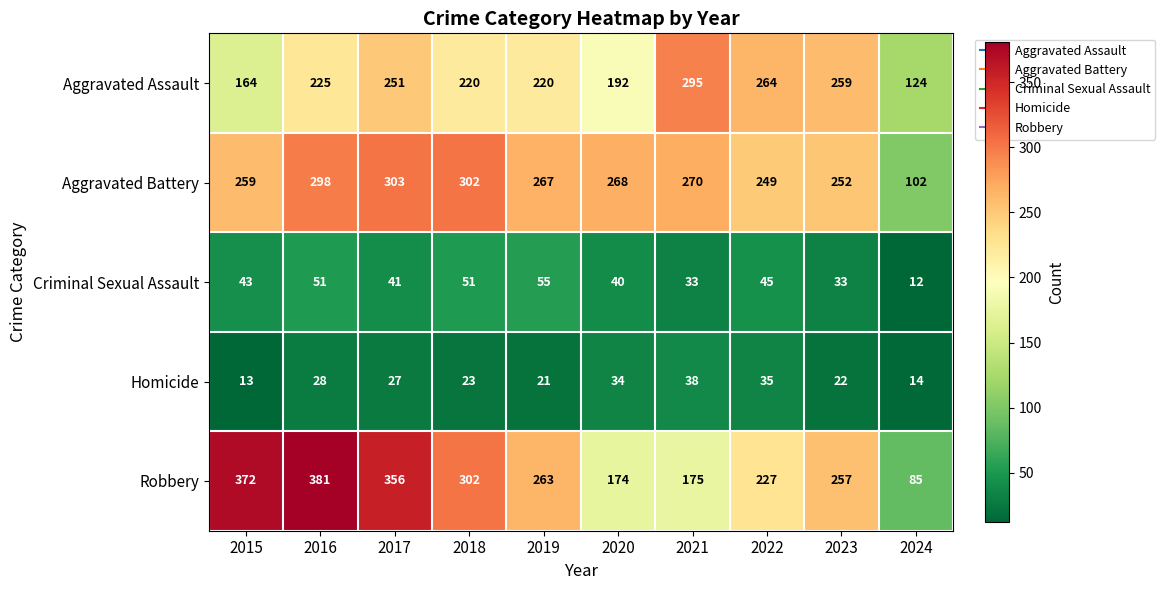

How many distinct data groups are displayed?

5